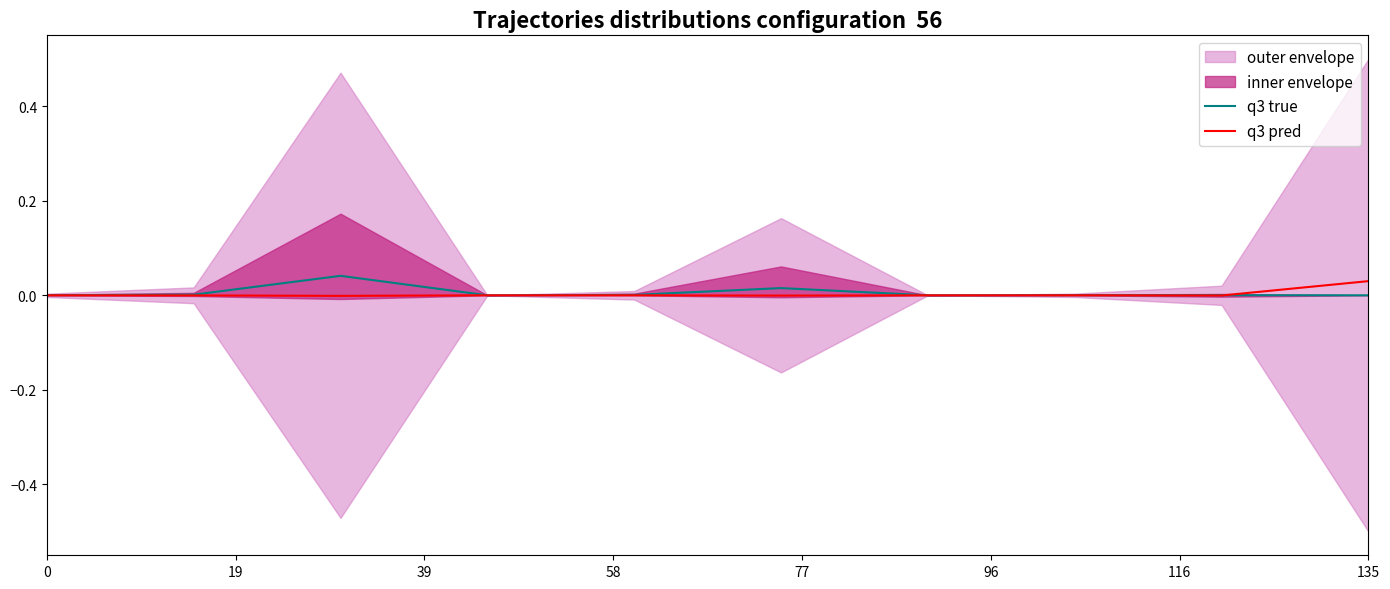

True or false: q3 pred and q3 true intersect in this chart.

True